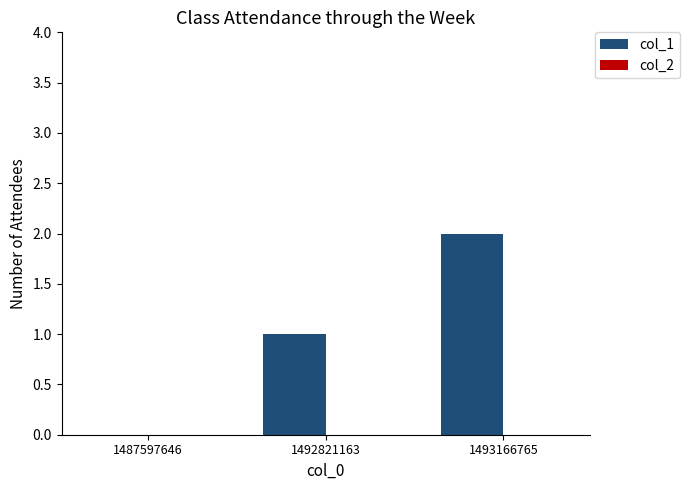

The chart shows a value of 1 at 1493166765. True or false?

False